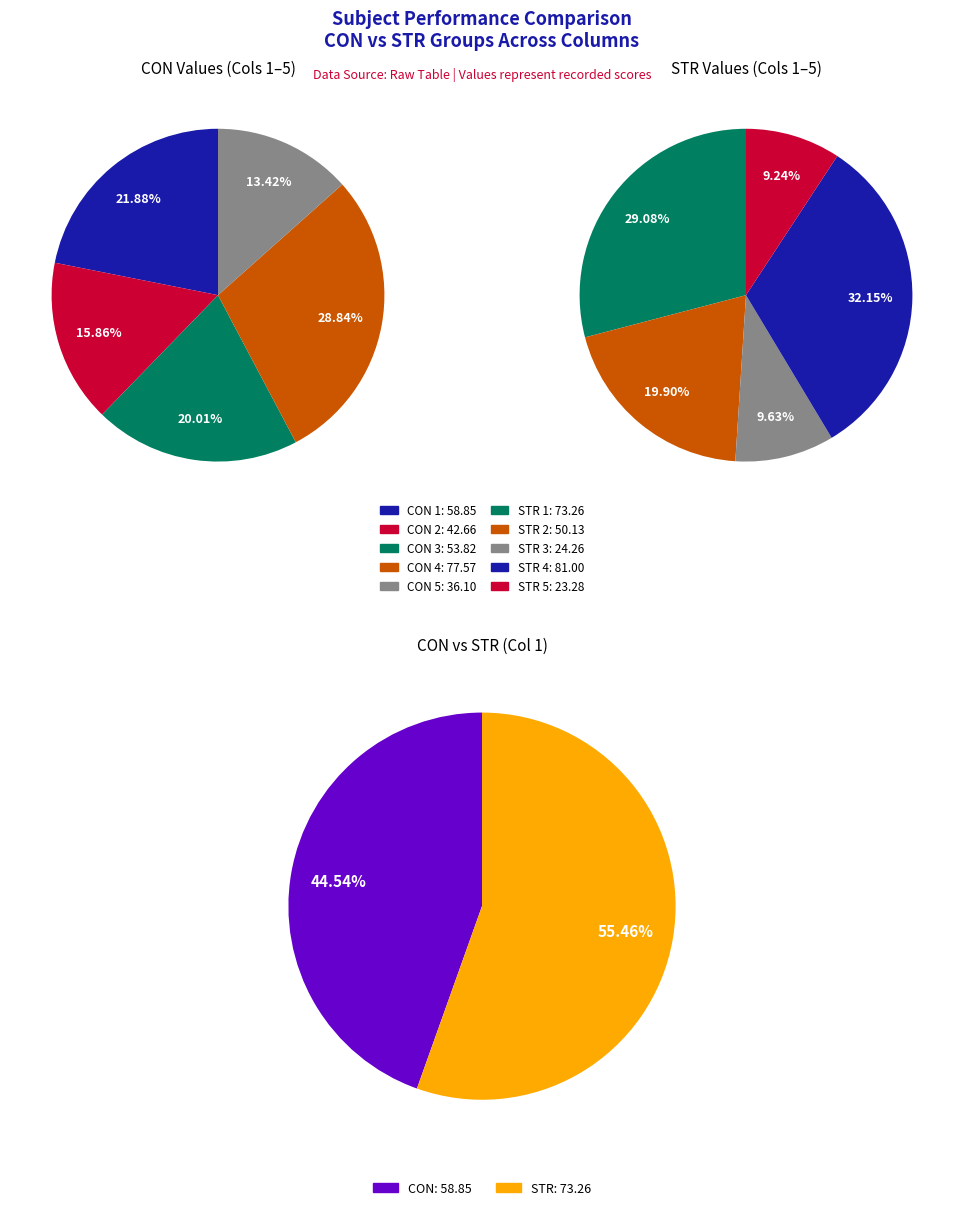

Between 5 and 6, which is larger?

6